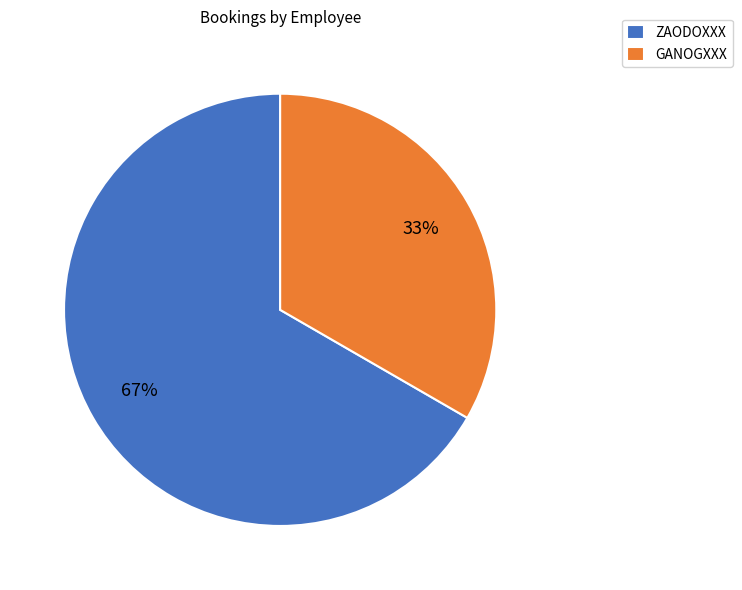

To the nearest percent, what is the combined percentage of ZAODOXXX and GANOGXXX?

100%